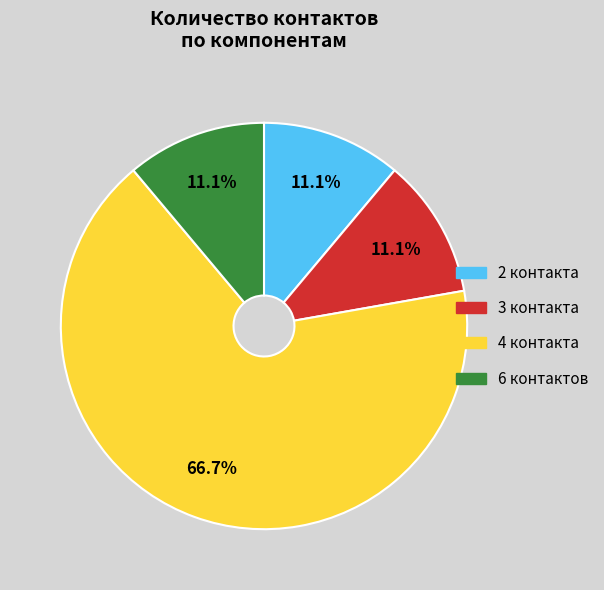

Is there a majority slice in this chart?

Yes